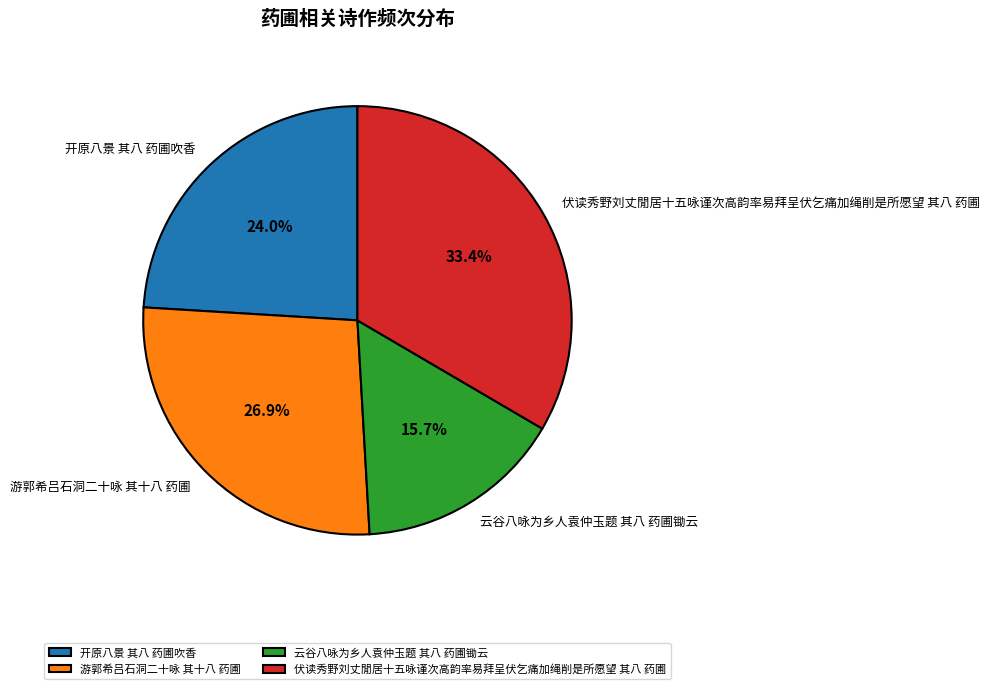

Is 游郭希吕石洞二十咏 其十八 药圃 the majority of the pie?

No